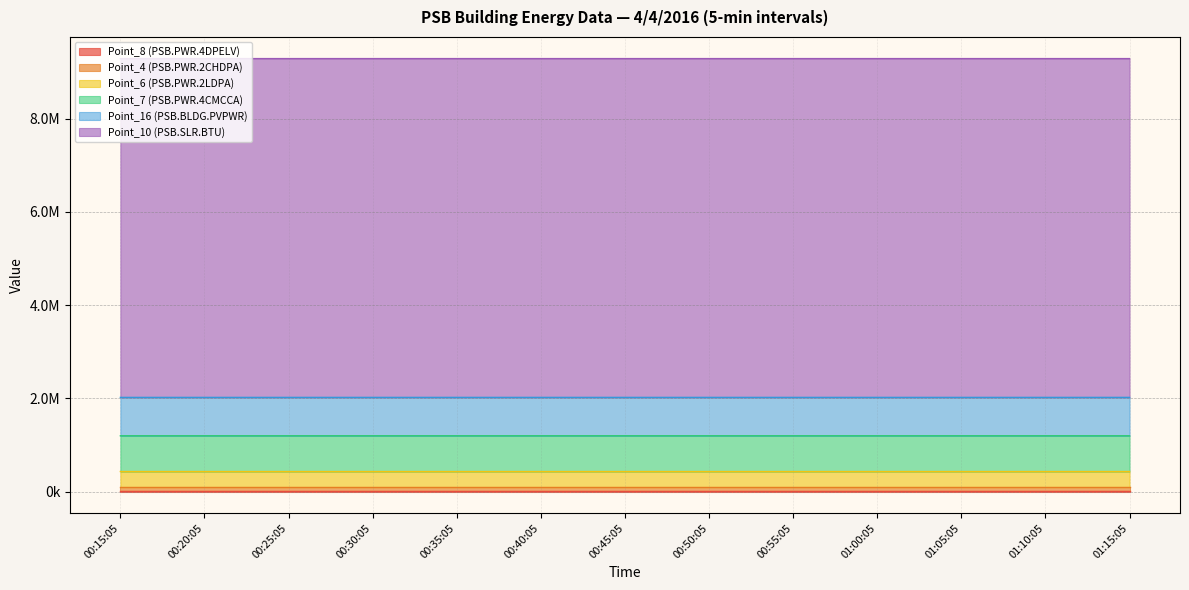

Count the Point_4 (PSB.PWR.2CHDPA) values in the range 92284 to 92285.

13